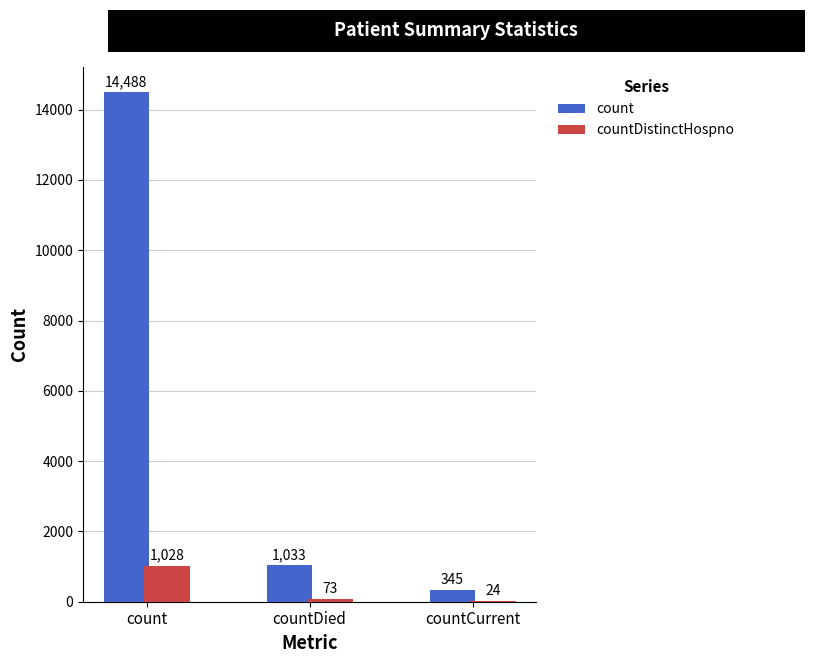

At which category is the sum across all series the highest?

count